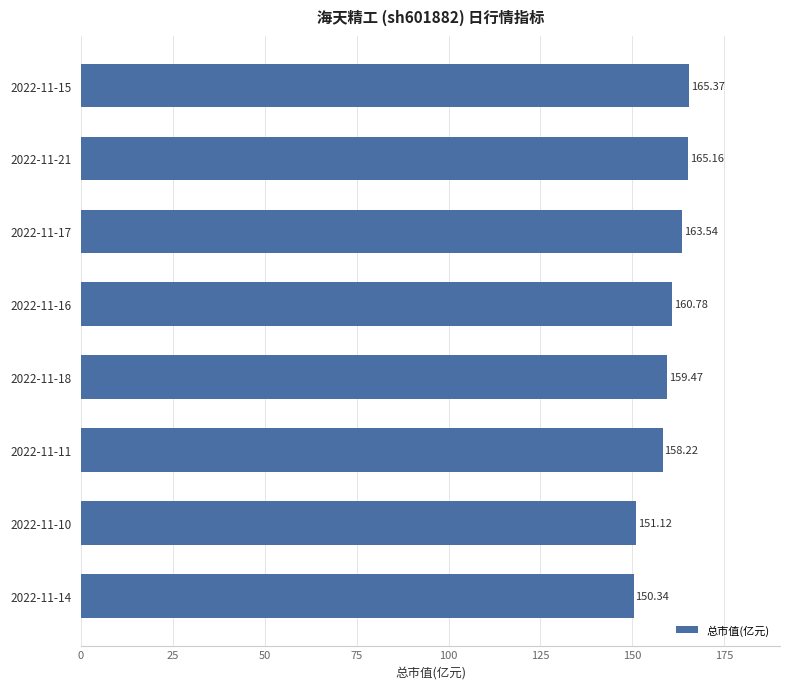

What is the difference between the second highest and minimum values?

14.8